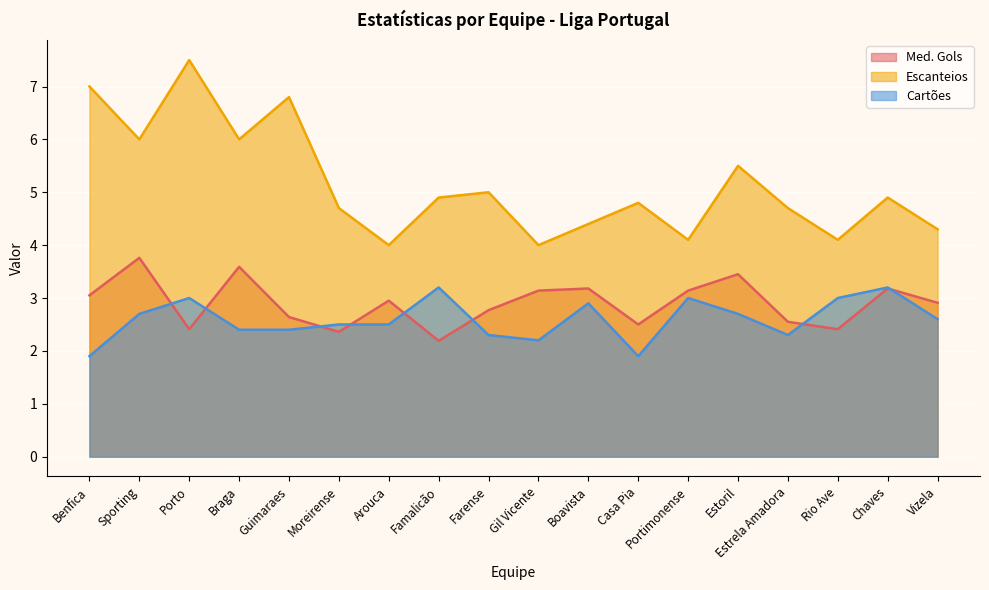

Which category has the highest value in the Med. Gols series?

Sporting